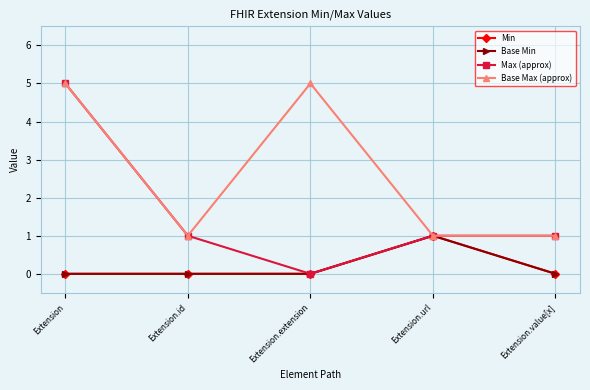

Does the chart display data point markers on the line(s)?

Yes